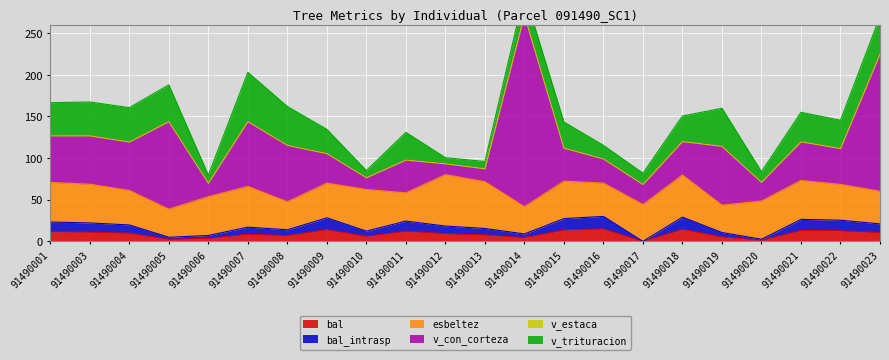

Reading left to right, transcribe all the data shown in this chart.

bal: 11.6	11.1	9.9	2.5	3.5	8.5	7.0	14.1	6.2	12.2	9.2	7.8	4.5	13.7	15.0	0.0	14.6	5.3	1.3	13.2	12.7	10.5
bal_intrasp: 11.6	11.1	9.9	2.5	3.5	8.5	7.0	14.1	6.2	12.2	9.2	7.8	4.5	13.7	15.0	0.0	14.6	5.3	1.3	13.2	12.7	10.5
esbeltez: 47.5	46.5	41.4	33.7	46.6	48.9	33.6	41.7	50.0	33.9	61.7	56.2	32.7	44.9	40.0	44.2	50.6	32.9	45.9	46.8	43.0	39.2
v_con_corteza: 56.0	58.1	58.1	105.1	16.1	77.9	67.8	35.5	14.2	39.4	13.0	15.5	229.9	39.6	29.0	24.1	40.2	70.6	22.5	46.4	43.0	164.7
v_estaca: 0.0	0.0	0.0	0.0	0.0	0.0	0.0	0.0	0.0	0.0	0.0	0.0	0.0	0.0	0.0	0.0	0.0	0.0	0.0	0.0	0.0	0.0
v_trituracion: 39.8	40.6	41.3	44.1	9.7	59.1	46.6	29.1	8.5	33.2	7.3	8.7	26.6	31.3	16.3	13.5	30.6	45.7	12.7	35.4	34.0	45.1